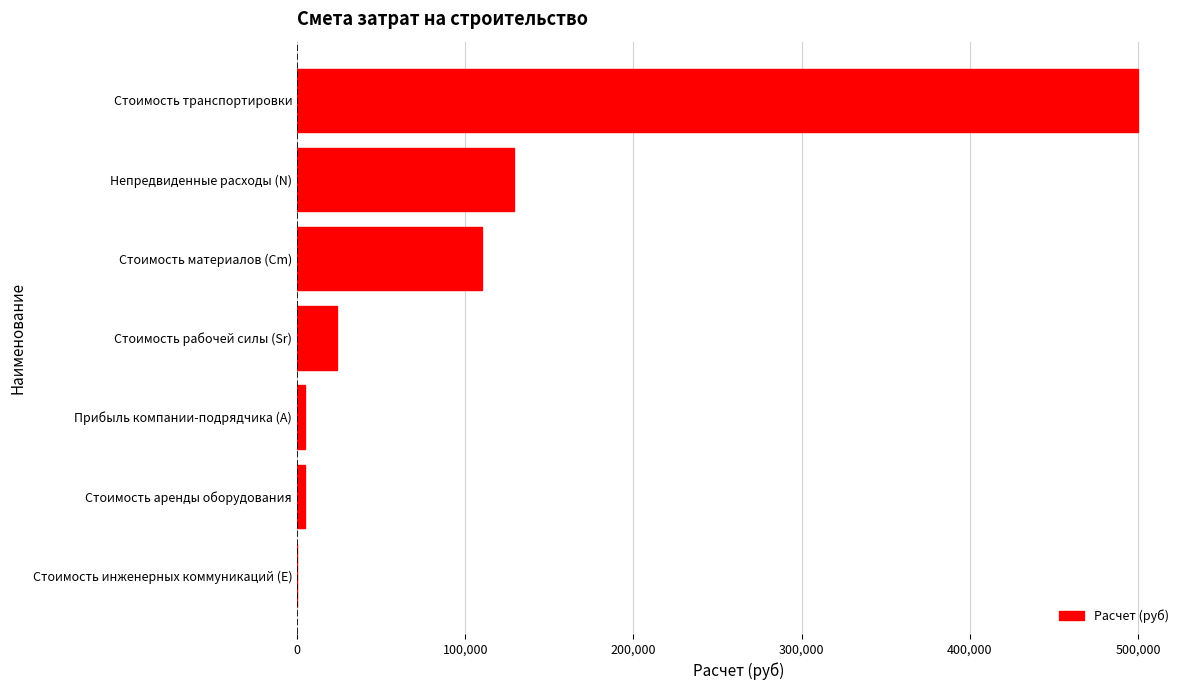

Which has a higher value, Стоимость транспортировки or Непредвиденные расходы (N)?

Стоимость транспортировки